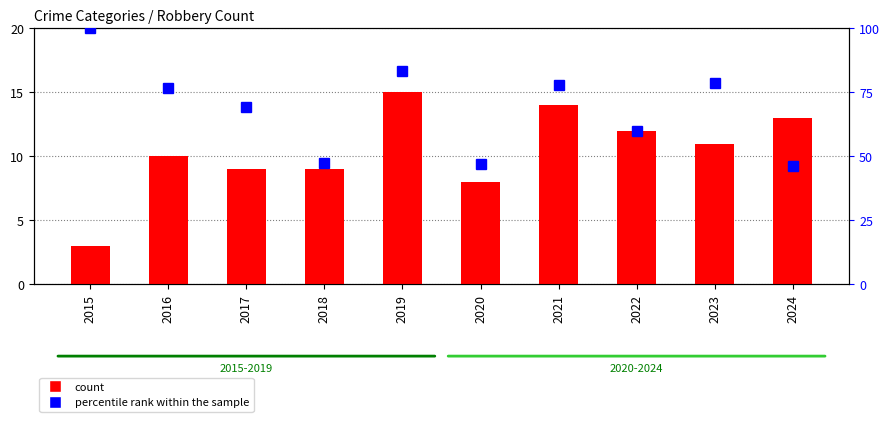

List the series in order of their overall mean, highest first.

percentile rank within the sample, count